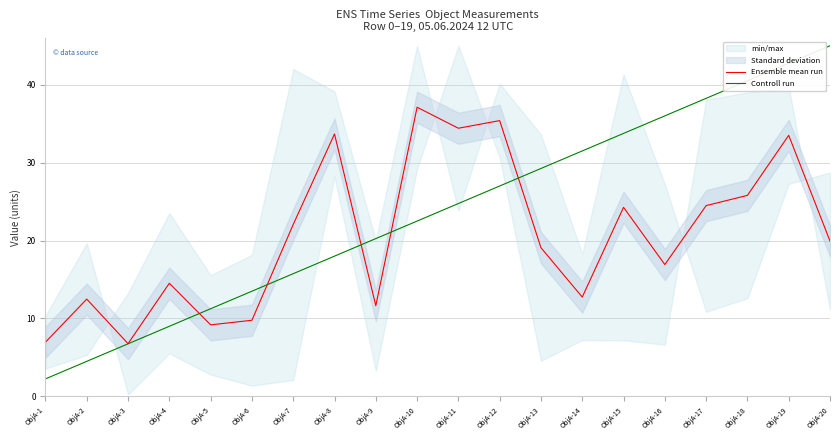

Is the value of Ensemble mean run at ObjA-5 greater than the value of Controll run at ObjA-18?

No